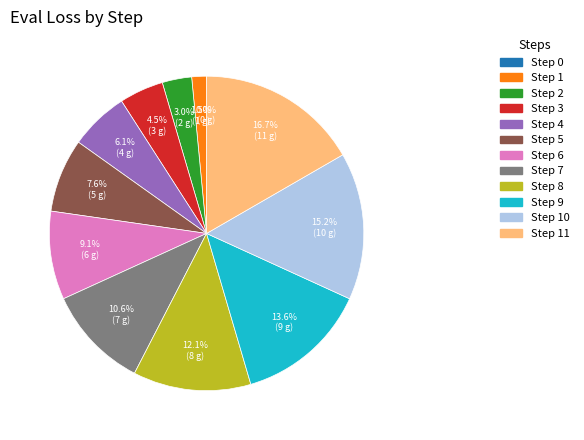

Rank the categories by value from lowest to highest.

Step 0, Step 1, Step 2, Step 3, Step 4, Step 5, Step 6, Step 7, Step 8, Step 9, Step 10, Step 11